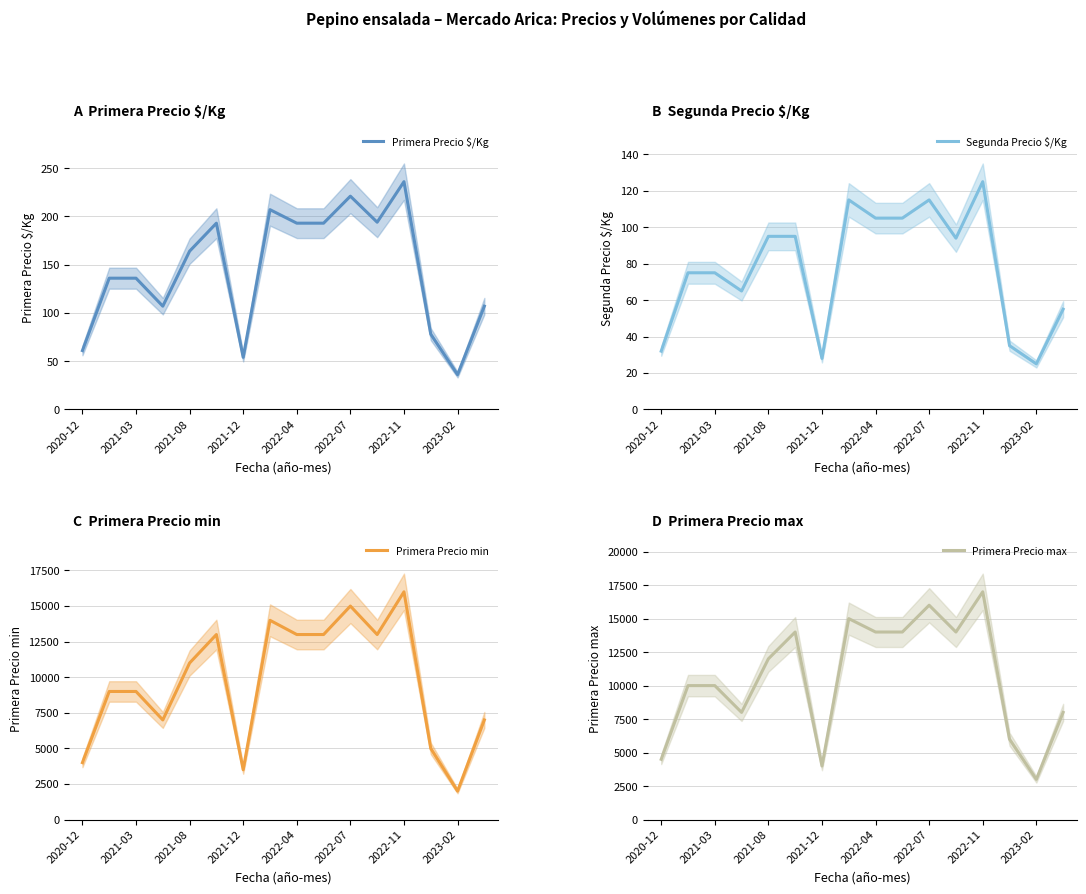

At which label does Primera Precio max reach its minimum?

2023-02